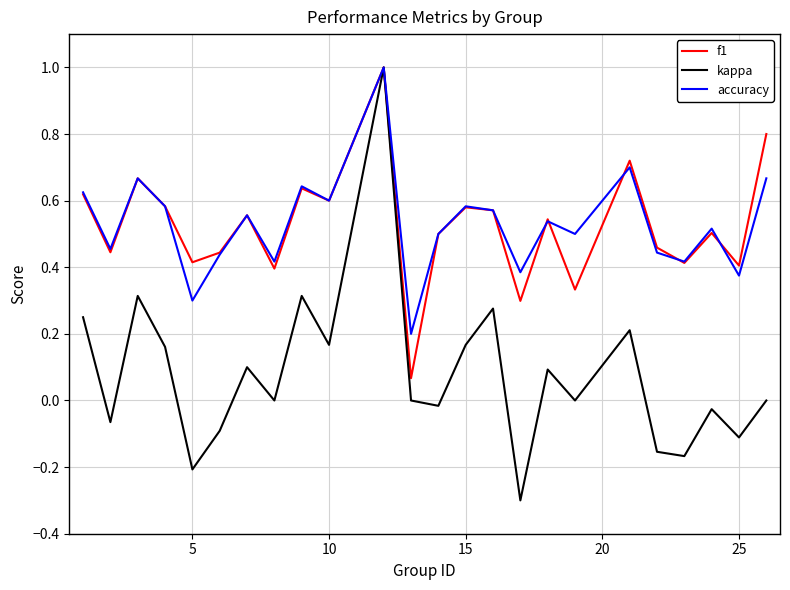

Which series has the widest spread of values?

kappa